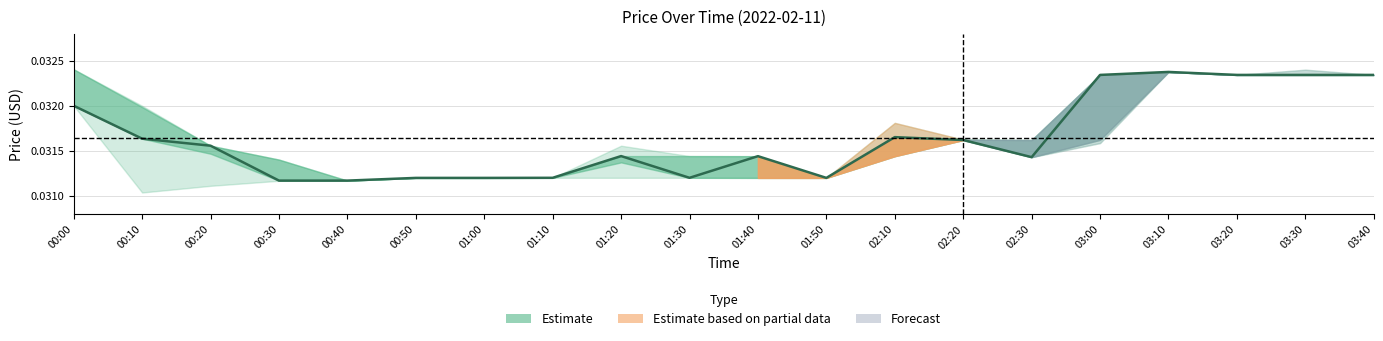

Which has a higher value, 01:50 or 03:10?

03:10